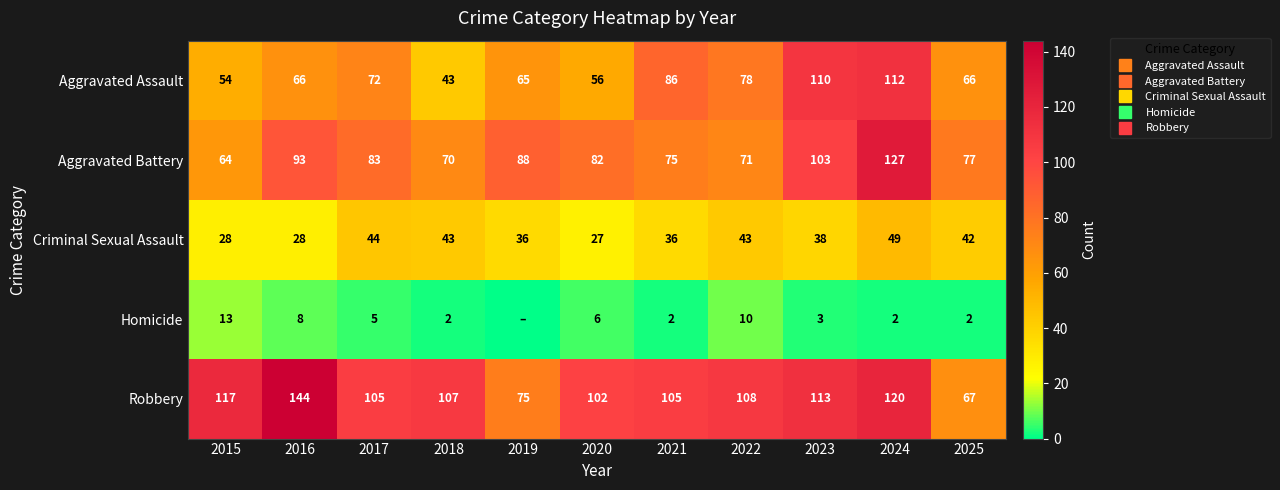

What is the difference between the Aggravated Battery values at 2020 and 2015?

18